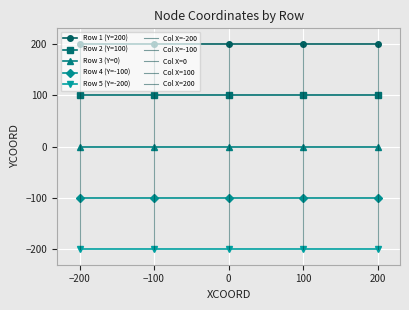

What is the minimum value for Row 4 (Y=-100)?

-100